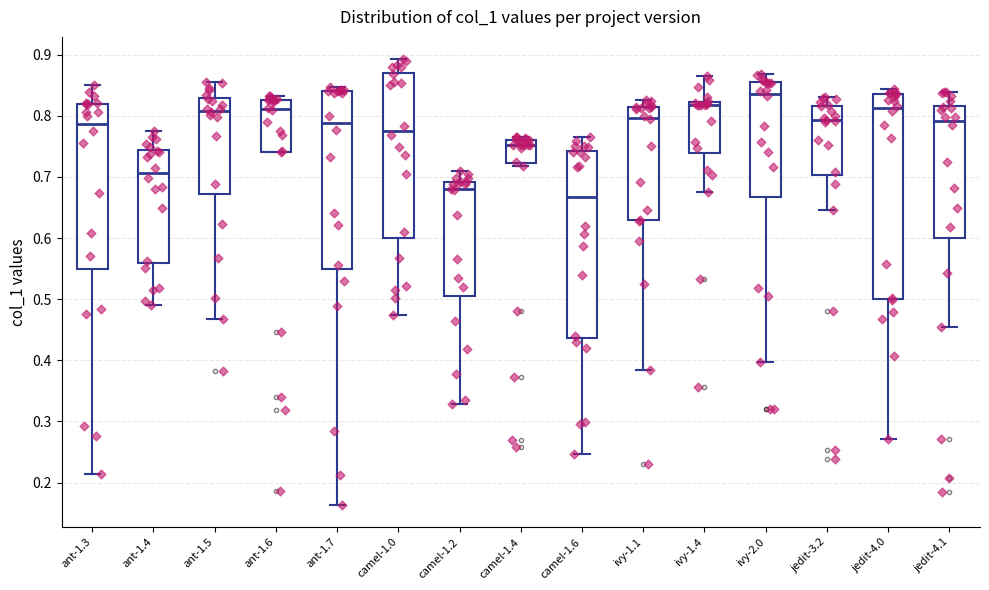

Which box's median line is the lowest?

camel-1.6